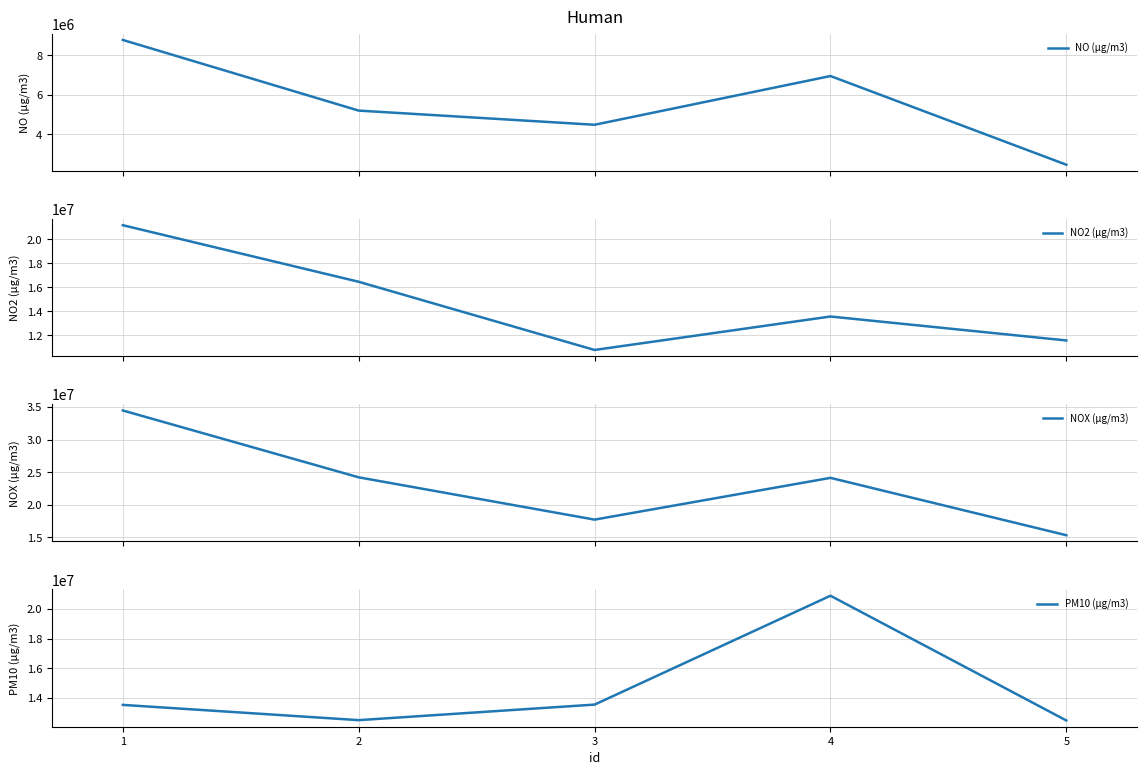

The value of PM10 (µg/m3) at 3 is 17854972. True or false?

False